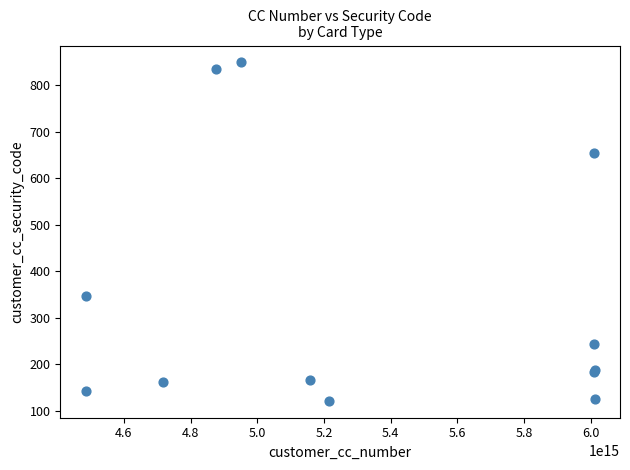

What Y value in the scatter plot is closest to 485?

347